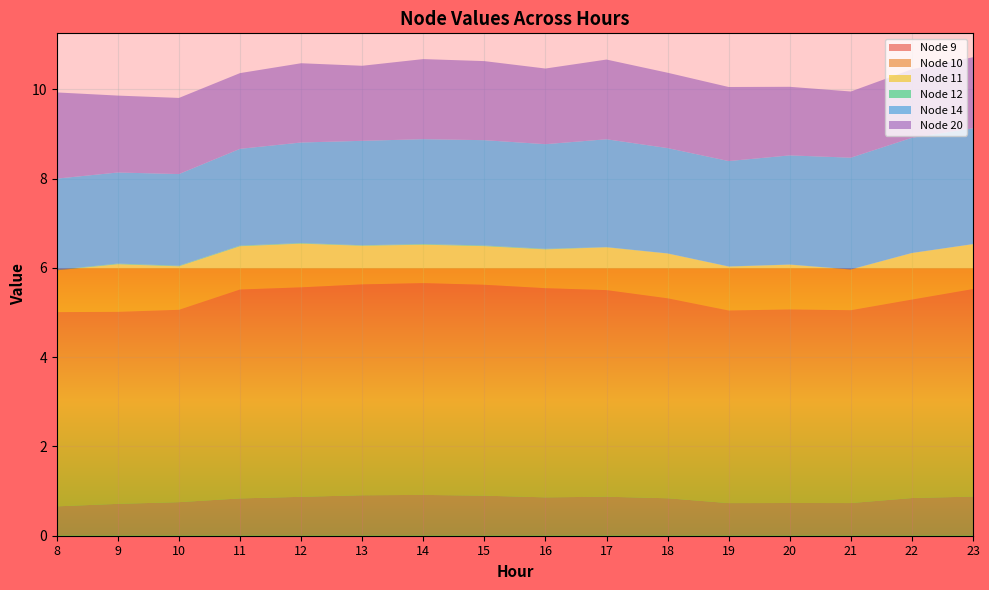

Reading left to right, what are all the values shown in this chart?

Node 9: 0.7	0.7	0.8	0.8	0.9	0.9	0.9	0.9	0.9	0.9	0.8	0.7	0.7	0.7	0.8	0.9
Node 10: 4.4	4.3	4.3	4.7	4.7	4.7	4.7	4.7	4.7	4.6	4.5	4.3	4.3	4.3	4.4	4.6
Node 11: 0.9	1.1	1.0	1.0	1.0	0.9	0.9	0.9	0.9	1.0	1.0	1.0	1.0	0.9	1.0	1.0
Node 12: 0.0	0.0	0.0	0.0	0.0	0.0	0.0	0.0	0.0	0.0	0.0	0.0	0.0	0.0	0.0	0.0
Node 14: 2.0	2.0	2.1	2.2	2.3	2.3	2.3	2.4	2.3	2.4	2.4	2.4	2.4	2.5	2.6	2.6
Node 20: 1.9	1.7	1.7	1.7	1.8	1.7	1.8	1.8	1.7	1.8	1.7	1.7	1.5	1.5	1.5	1.6